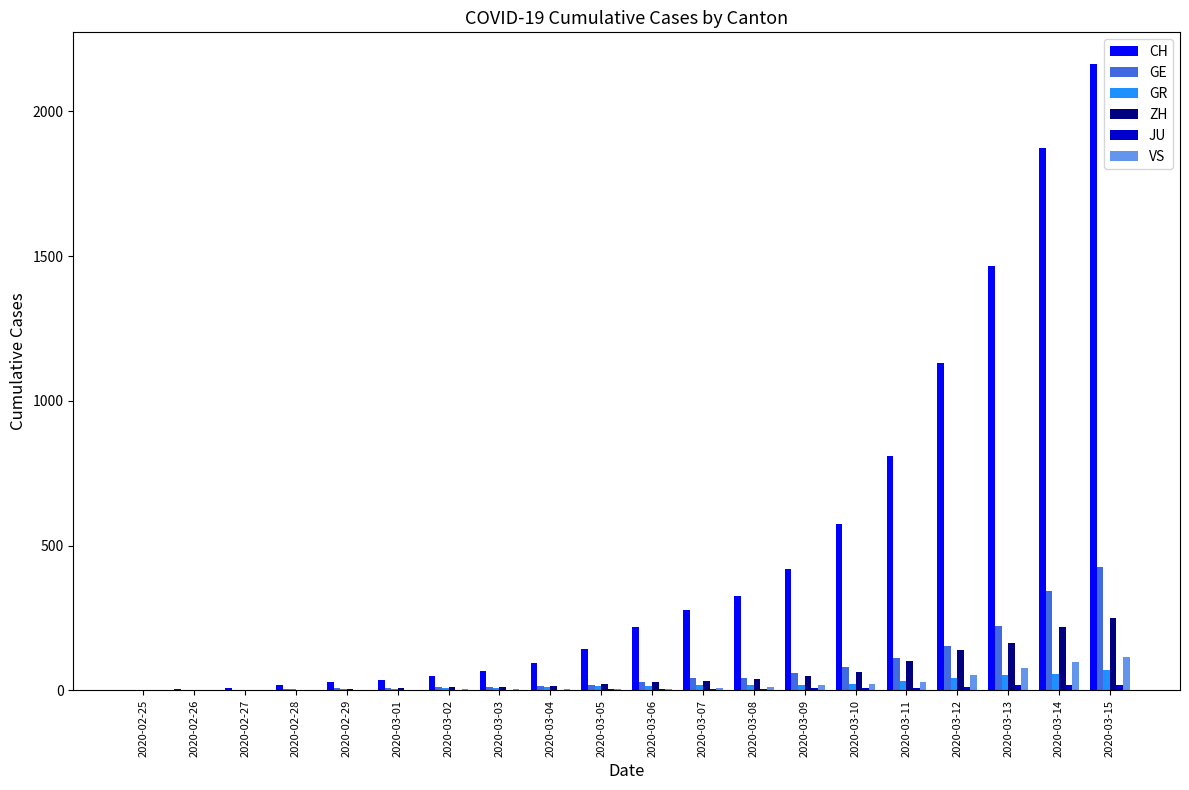

How many series are shown in this chart?

6